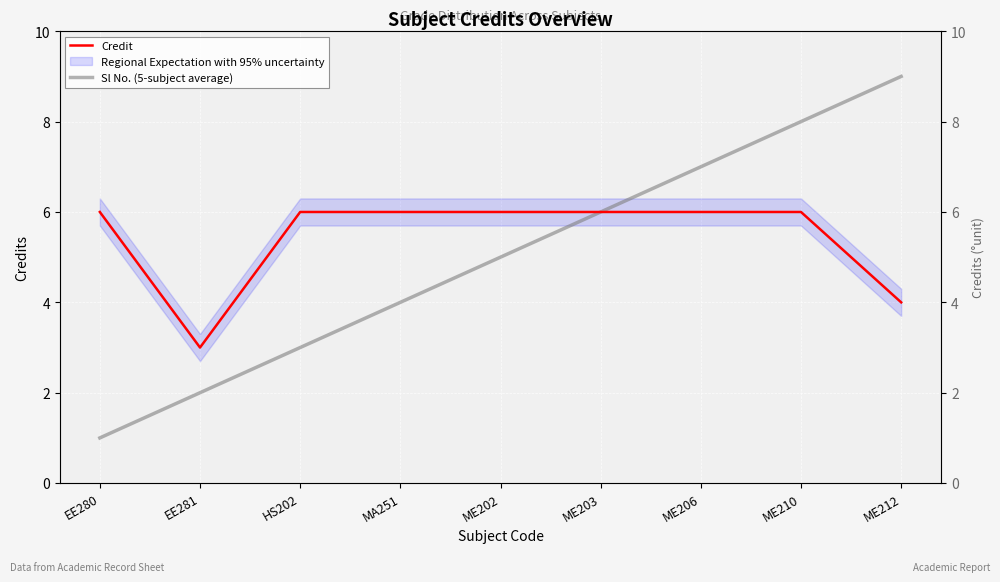

At EE280, list the series in order from largest to smallest.

Credit, Sl No. (5-subject average)